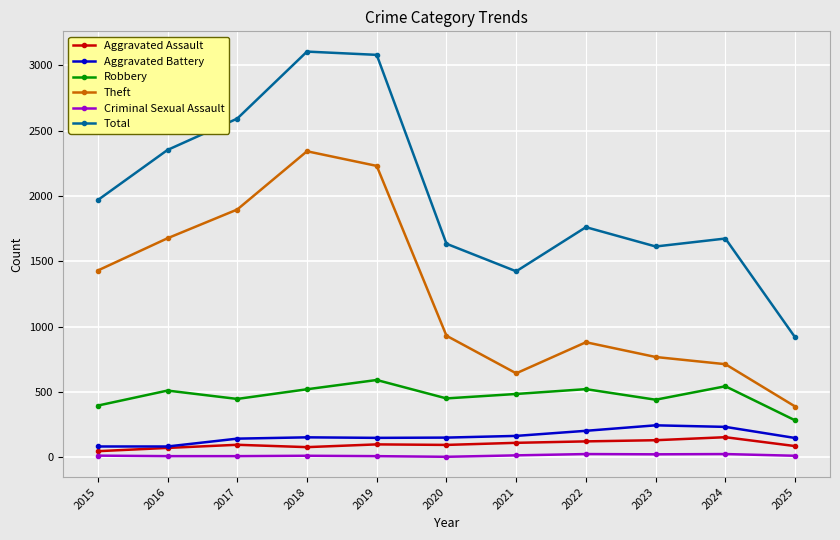

What is the total value across all series at 2024?

3338